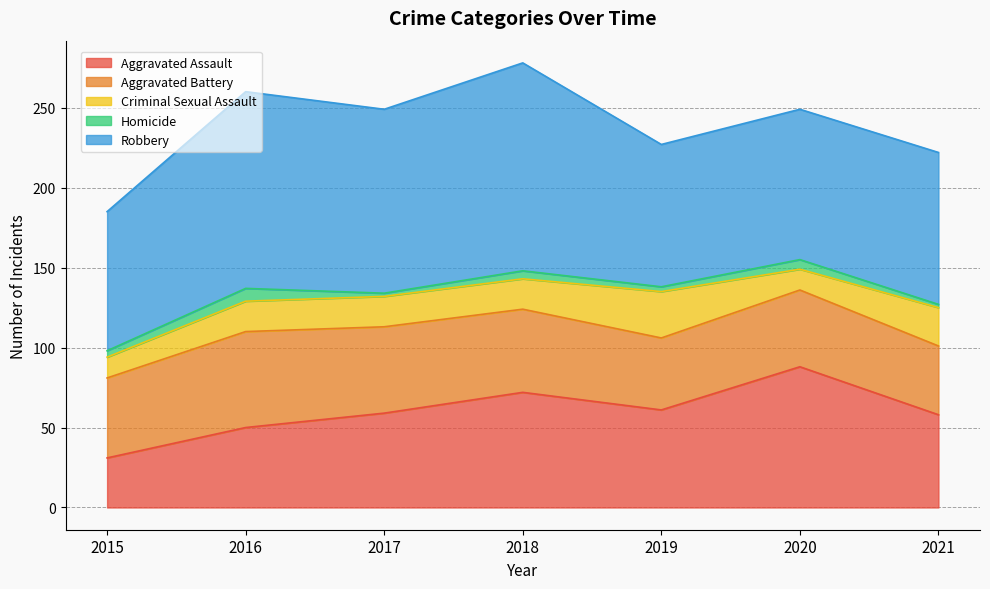

What are all the series names shown in the legend?

Aggravated Assault, Aggravated Battery, Criminal Sexual Assault, Homicide, Robbery